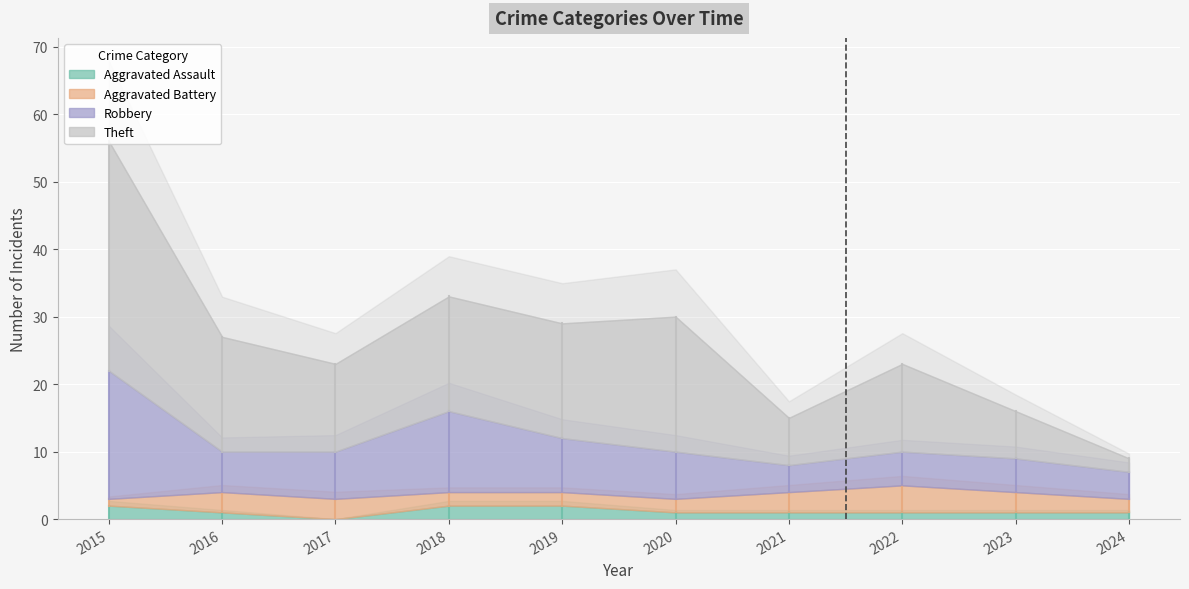

Reading left to right, extract all data points from this chart.

Aggravated Assault: 2015=2	2016=1	2017=0	2018=2	2019=2	2020=1	2021=1	2022=1	2023=1	2024=1
Aggravated Battery: 2015=1	2016=3	2017=3	2018=2	2019=2	2020=2	2021=3	2022=4	2023=3	2024=2
Robbery: 2015=19	2016=6	2017=7	2018=12	2019=8	2020=7	2021=4	2022=5	2023=5	2024=4
Theft: 2015=34	2016=17	2017=13	2018=17	2019=17	2020=20	2021=7	2022=13	2023=7	2024=2